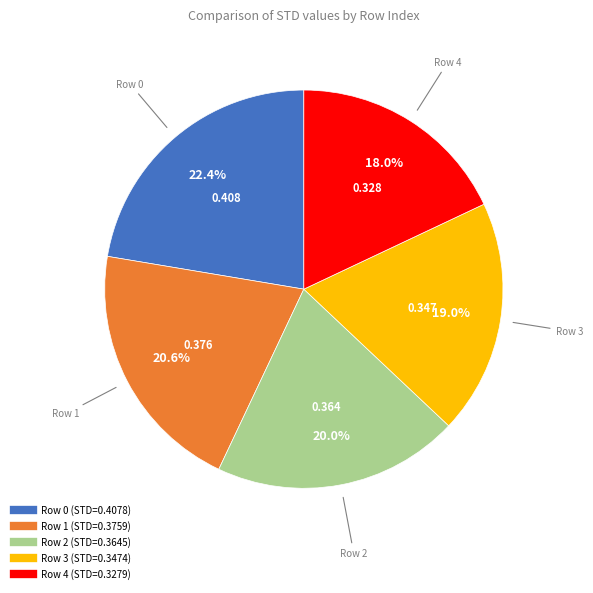

Which has a higher value, Row 4 or Row 1?

Row 1